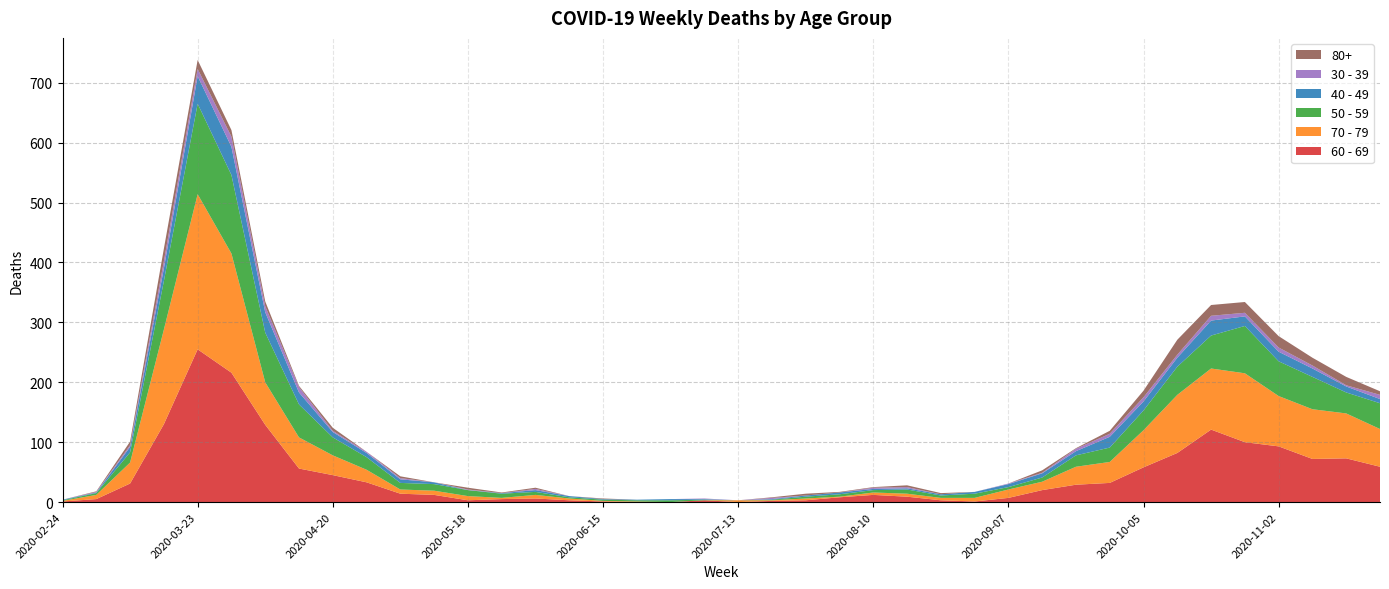

Reading left to right, extract all data points from this chart.

40 - 49: 2020-02-24=1	2020-03-02=1	2020-03-09=9	2020-03-16=21	2020-03-23=46	2020-03-30=47	2020-04-06=34	2020-04-13=20	2020-04-20=9	2020-04-27=7	2020-05-04=6	2020-05-11=3	2020-05-18=0	2020-05-25=1	2020-06-01=3	2020-06-08=2	2020-06-15=1	2020-06-22=1	2020-06-29=2	2020-07-06=1	2020-07-13=0	2020-07-20=1	2020-07-27=2	2020-08-03=3	2020-08-10=2	2020-08-17=2	2020-08-24=2	2020-08-31=3	2020-09-07=5	2020-09-14=7	2020-09-21=7	2020-09-28=18	2020-10-05=15	2020-10-12=15	2020-10-19=25	2020-10-26=16	2020-11-02=16	2020-11-09=14	2020-11-16=10	2020-11-23=7
50 - 59: 2020-02-24=1	2020-03-02=3	2020-03-09=17	2020-03-16=81	2020-03-23=151	2020-03-30=131	2020-04-06=83	2020-04-13=55	2020-04-20=30	2020-04-27=21	2020-05-04=11	2020-05-11=11	2020-05-18=10	2020-05-25=7	2020-06-01=5	2020-06-08=2	2020-06-15=2	2020-06-22=2	2020-06-29=3	2020-07-06=1	2020-07-13=0	2020-07-20=1	2020-07-27=3	2020-08-03=4	2020-08-10=4	2020-08-17=7	2020-08-24=4	2020-08-31=7	2020-09-07=4	2020-09-14=7	2020-09-21=19	2020-09-28=24	2020-10-05=33	2020-10-12=47	2020-10-19=55	2020-10-26=79	2020-11-02=58	2020-11-09=54	2020-11-16=35	2020-11-23=43
60 - 69: 2020-02-24=1	2020-03-02=5	2020-03-09=31	2020-03-16=130	2020-03-23=255	2020-03-30=216	2020-04-06=129	2020-04-13=56	2020-04-20=45	2020-04-27=33	2020-05-04=14	2020-05-11=12	2020-05-18=3	2020-05-25=5	2020-06-01=6	2020-06-08=3	2020-06-15=1	2020-06-22=0	2020-06-29=0	2020-07-06=3	2020-07-13=0	2020-07-20=2	2020-07-27=3	2020-08-03=8	2020-08-10=12	2020-08-17=9	2020-08-24=3	2020-08-31=1	2020-09-07=7	2020-09-14=20	2020-09-21=29	2020-09-28=32	2020-10-05=58	2020-10-12=82	2020-10-19=121	2020-10-26=100	2020-11-02=93	2020-11-09=72	2020-11-16=73	2020-11-23=59
70 - 79: 2020-02-24=1	2020-03-02=7	2020-03-09=35	2020-03-16=158	2020-03-23=259	2020-03-30=199	2020-04-06=71	2020-04-13=52	2020-04-20=33	2020-04-27=21	2020-05-04=7	2020-05-11=7	2020-05-18=7	2020-05-25=2	2020-06-01=6	2020-06-08=3	2020-06-15=1	2020-06-22=1	2020-06-29=0	2020-07-06=0	2020-07-13=3	2020-07-20=1	2020-07-27=3	2020-08-03=1	2020-08-10=4	2020-08-17=5	2020-08-24=4	2020-08-31=6	2020-09-07=14	2020-09-14=14	2020-09-21=30	2020-09-28=35	2020-10-05=62	2020-10-12=97	2020-10-19=102	2020-10-26=115	2020-11-02=84	2020-11-09=83	2020-11-16=75	2020-11-23=63
30 - 39: 2020-02-24=0	2020-03-02=1	2020-03-09=3	2020-03-16=12	2020-03-23=12	2020-03-30=17	2020-04-06=10	2020-04-13=9	2020-04-20=2	2020-04-27=2	2020-05-04=2	2020-05-11=0	2020-05-18=1	2020-05-25=0	2020-06-01=2	2020-06-08=0	2020-06-15=0	2020-06-22=0	2020-06-29=0	2020-07-06=1	2020-07-13=0	2020-07-20=2	2020-07-27=0	2020-08-03=0	2020-08-10=2	2020-08-17=2	2020-08-24=0	2020-08-31=0	2020-09-07=1	2020-09-14=1	2020-09-21=4	2020-09-28=5	2020-10-05=7	2020-10-12=5	2020-10-19=8	2020-10-26=6	2020-11-02=7	2020-11-09=5	2020-11-16=2	2020-11-23=7
80+: 2020-02-24=0	2020-03-02=1	2020-03-09=6	2020-03-16=21	2020-03-23=15	2020-03-30=11	2020-04-06=8	2020-04-13=2	2020-04-20=5	2020-04-27=0	2020-05-04=3	2020-05-11=0	2020-05-18=3	2020-05-25=1	2020-06-01=2	2020-06-08=0	2020-06-15=1	2020-06-22=0	2020-06-29=0	2020-07-06=0	2020-07-13=0	2020-07-20=1	2020-07-27=3	2020-08-03=1	2020-08-10=1	2020-08-17=3	2020-08-24=2	2020-08-31=0	2020-09-07=0	2020-09-14=4	2020-09-21=1	2020-09-28=5	2020-10-05=11	2020-10-12=25	2020-10-19=18	2020-10-26=18	2020-11-02=19	2020-11-09=13	2020-11-16=14	2020-11-23=6